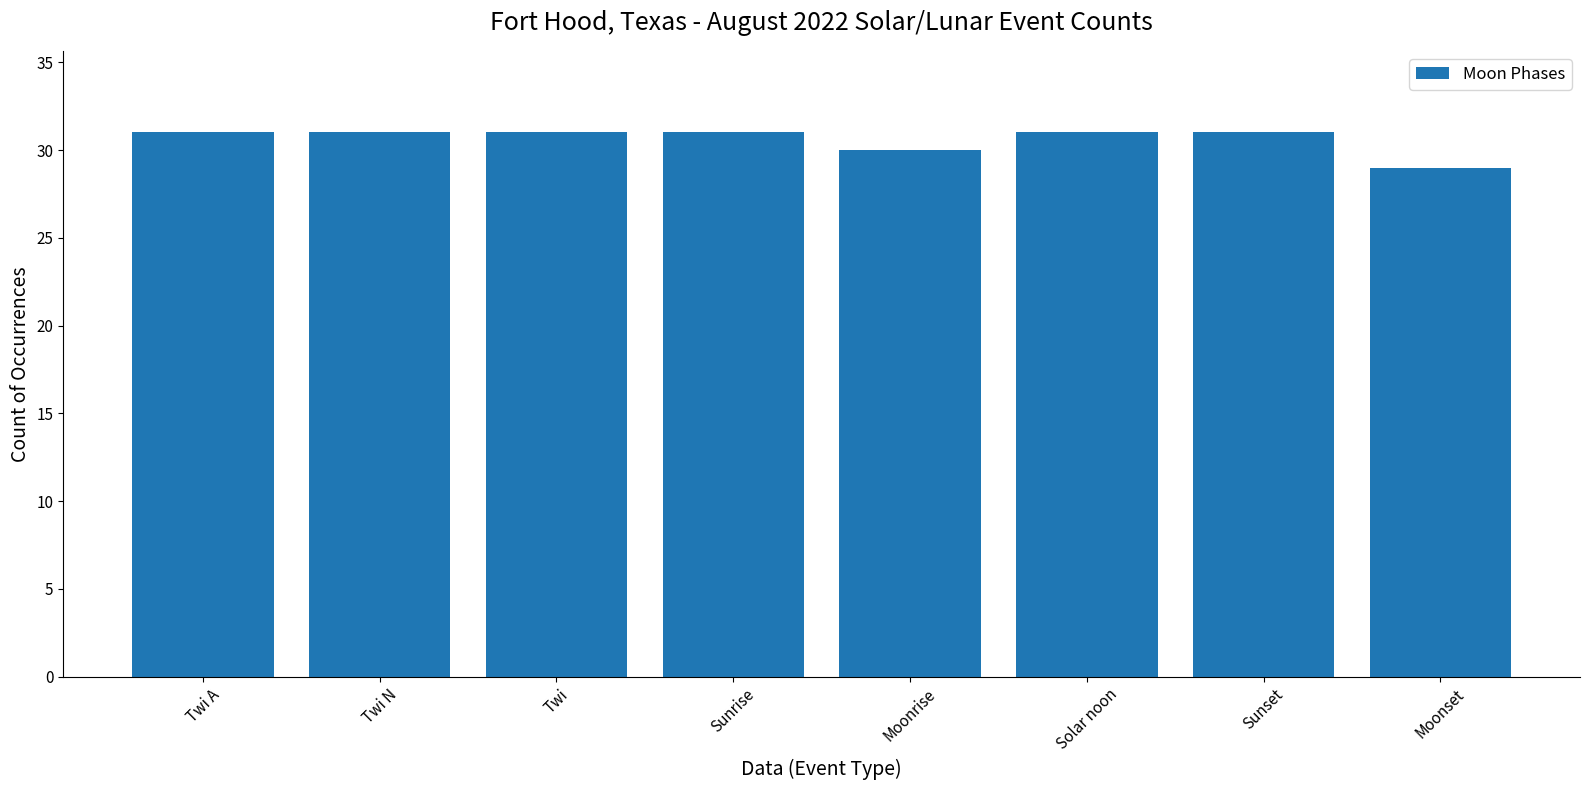

What is the value of the 7th bar from the left?

31